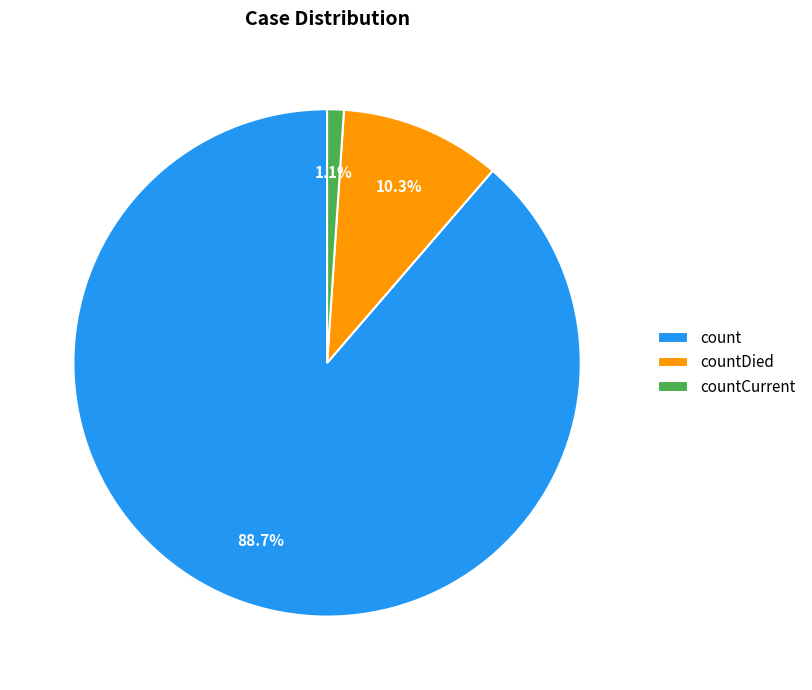

Between countCurrent and countDied, which is larger?

countDied